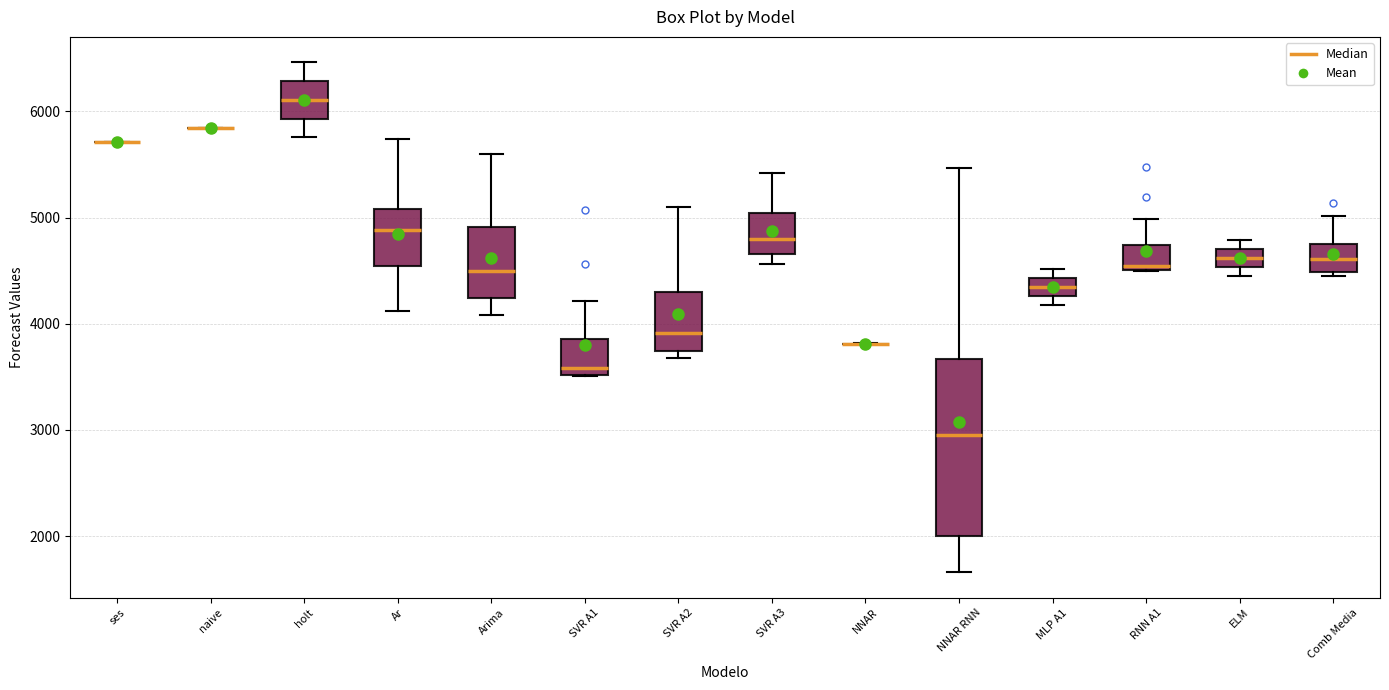

Comparing the boxes themselves (not the whiskers), which one is the tallest?

NNAR RNN